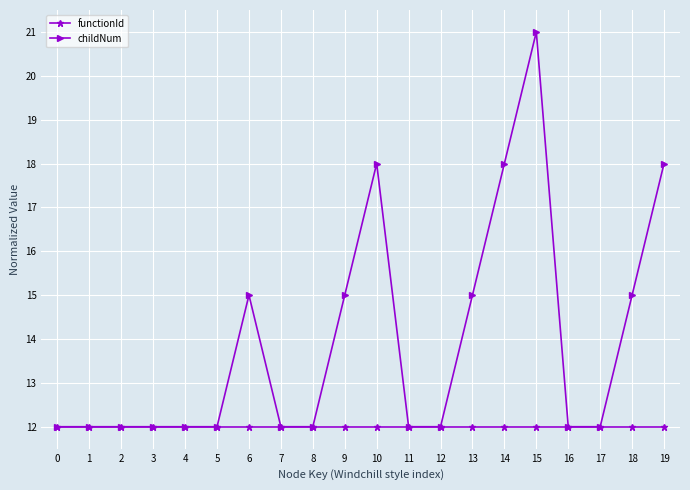

True or false: functionId has a value of 19 at 7.

False